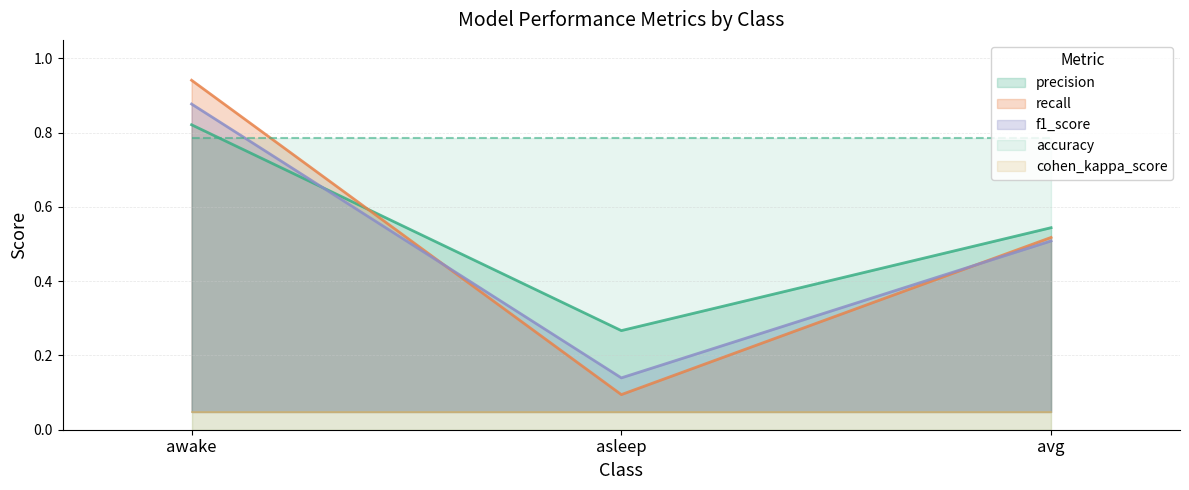

List the labels in order of precision value, largest first.

awake, avg, asleep